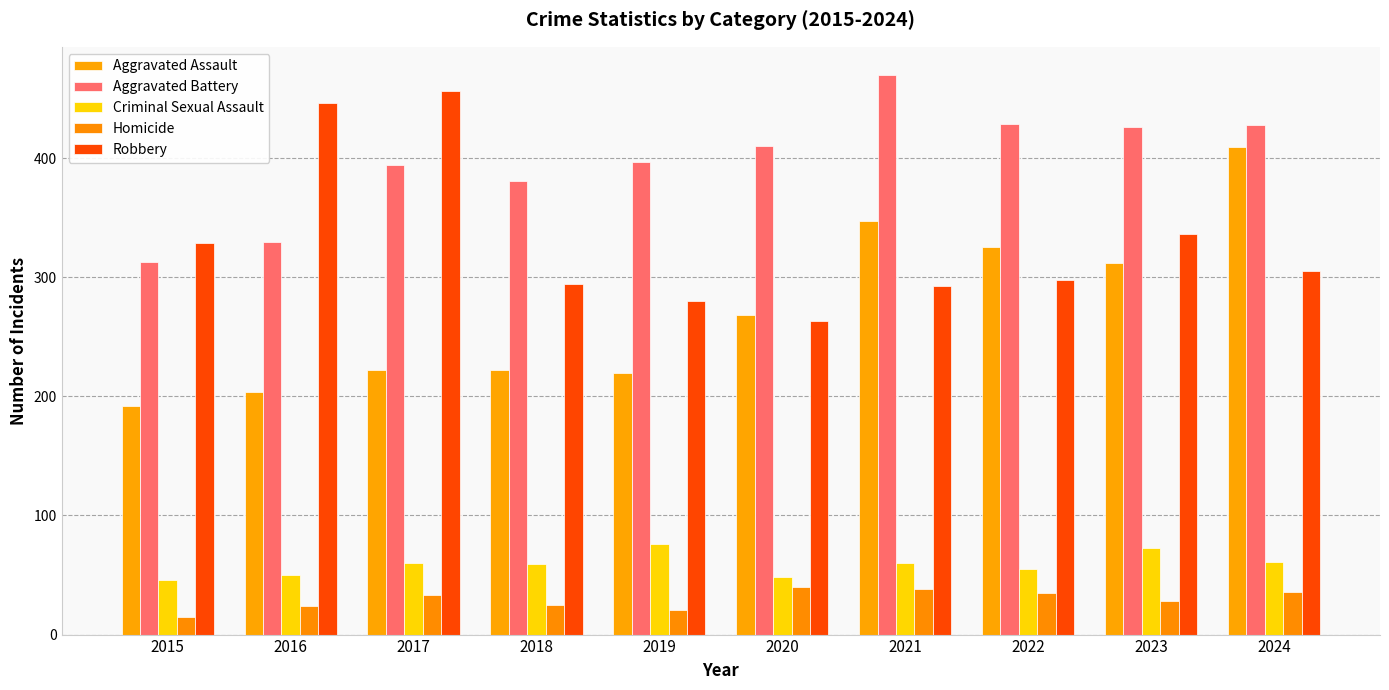

Rank the series by their maximum value, from lowest to highest.

Homicide, Criminal Sexual Assault, Aggravated Assault, Robbery, Aggravated Battery